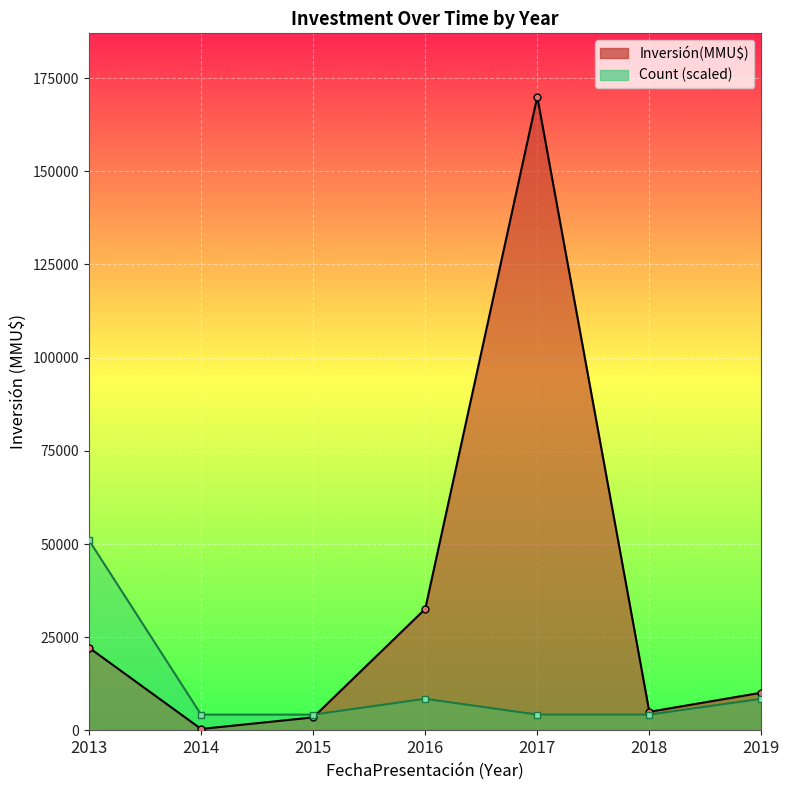

Is the value of Inversión(MMU$) at 2016 greater than the value of Count (scaled) at 2019?

Yes